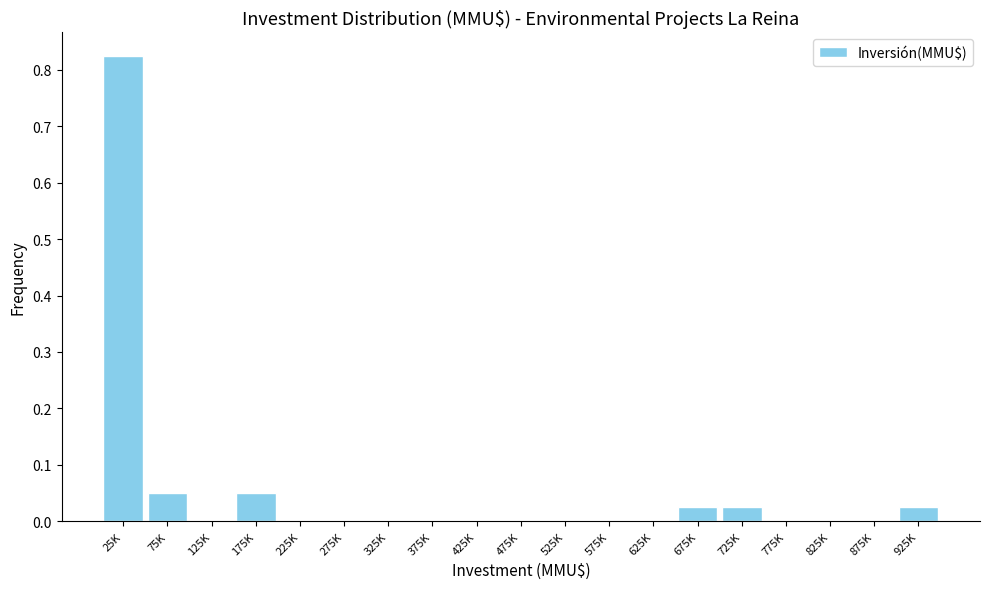

What is the sum of all values?

1.0